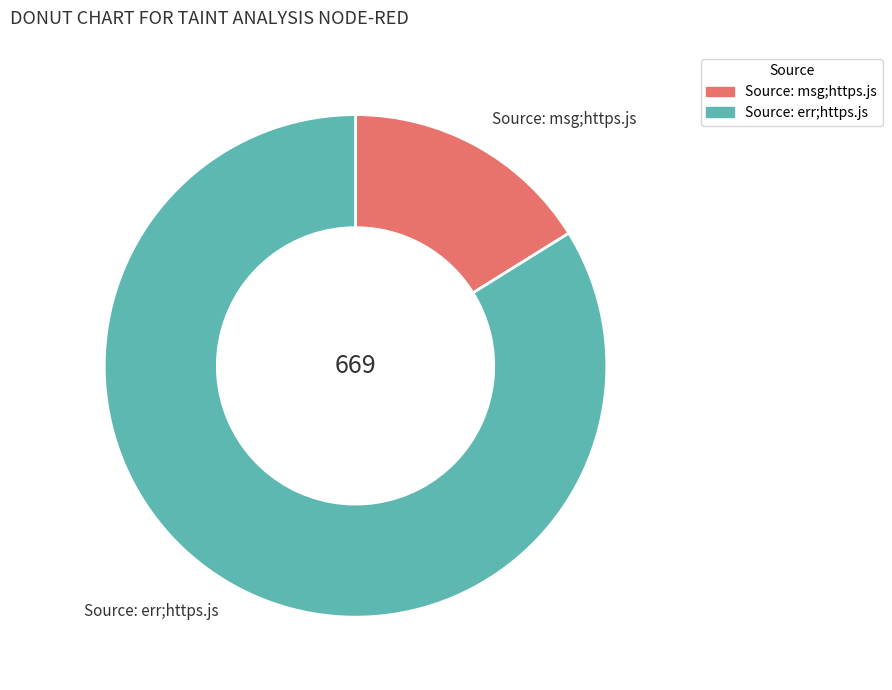

Which category has the biggest portion of the pie?

Source: err;https.js